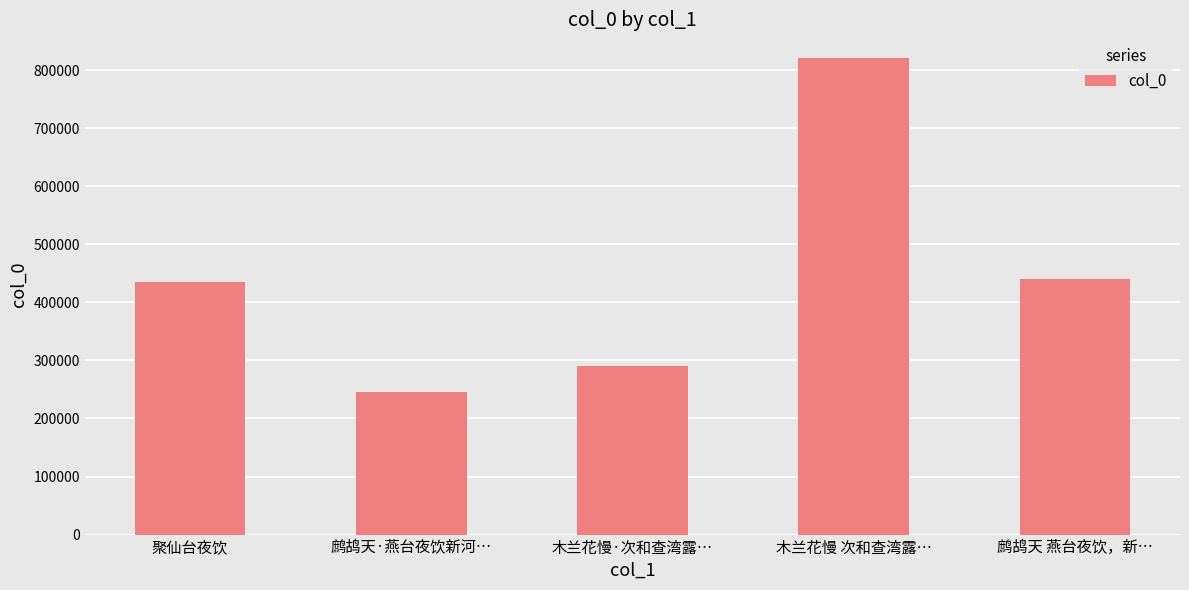

What is the maximum value shown in the chart?

820776